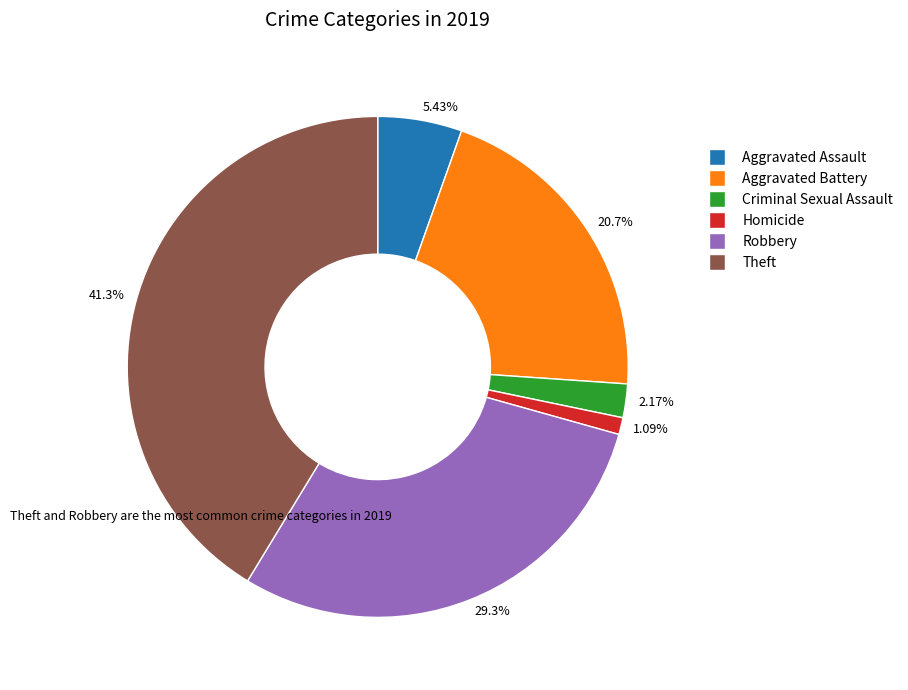

Which has a higher value, Aggravated Assault or Aggravated Battery?

Aggravated Battery